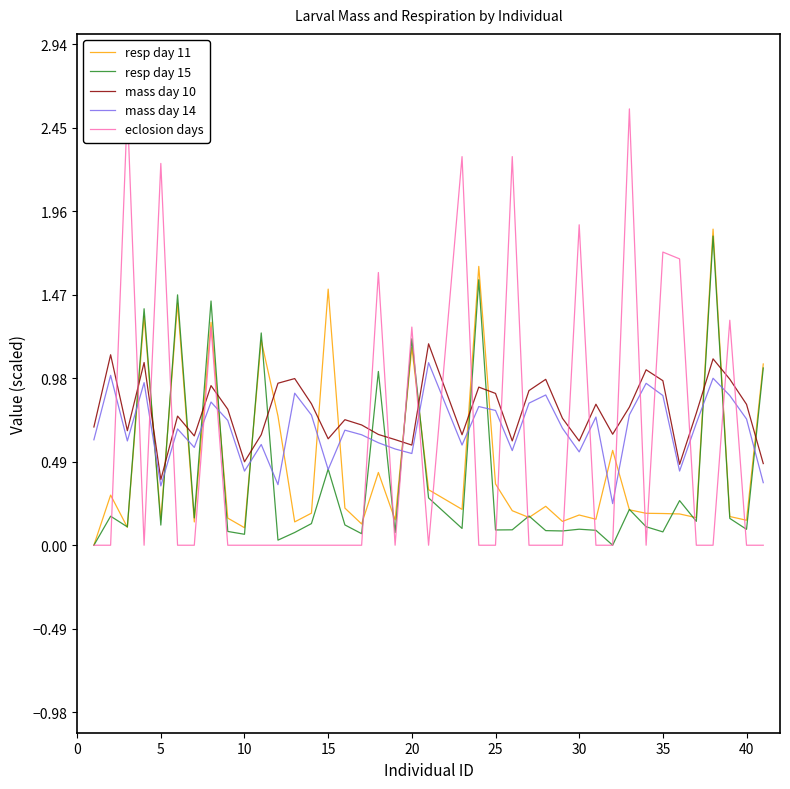

True or false: mass day 10 and resp day 11 intersect in this chart.

True